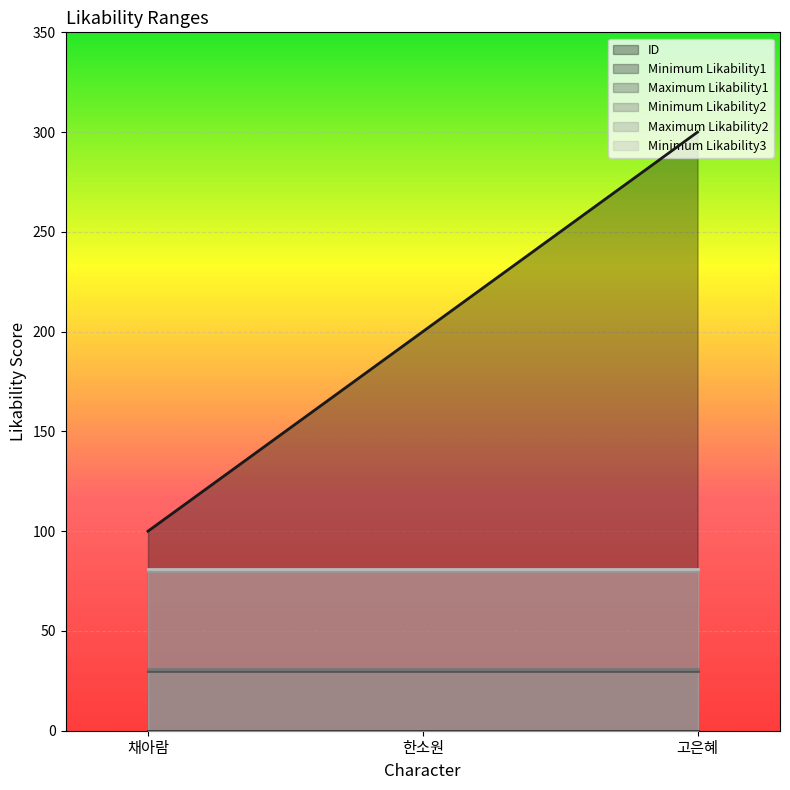

The value of Minimum Likability3 at 고은혜 is 81. True or false?

True